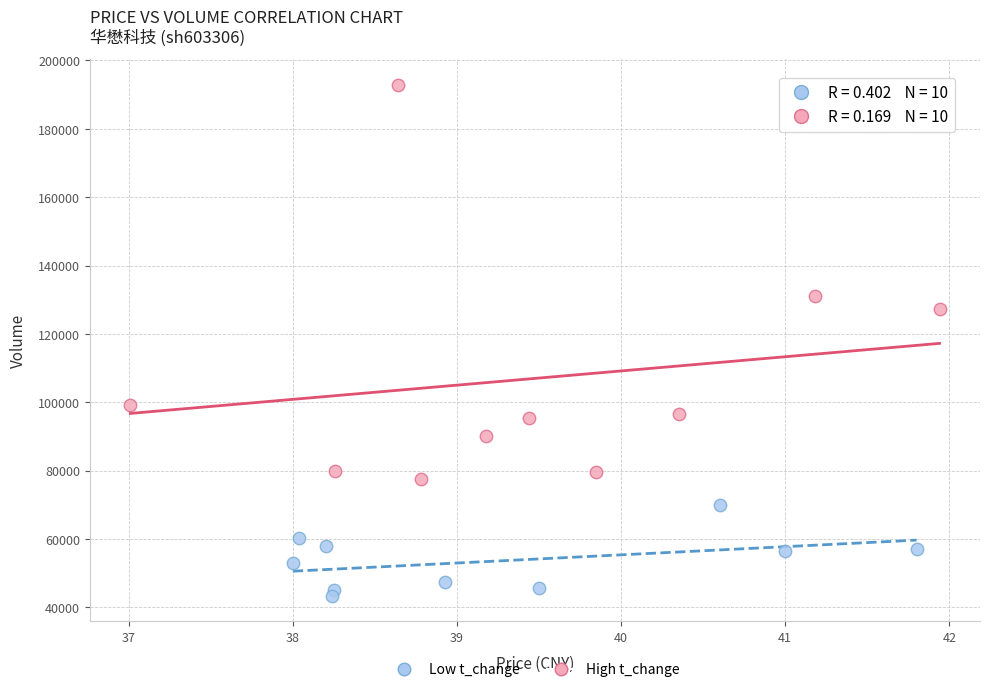

What are all the series names shown in the legend?

Low t_change, High t_change